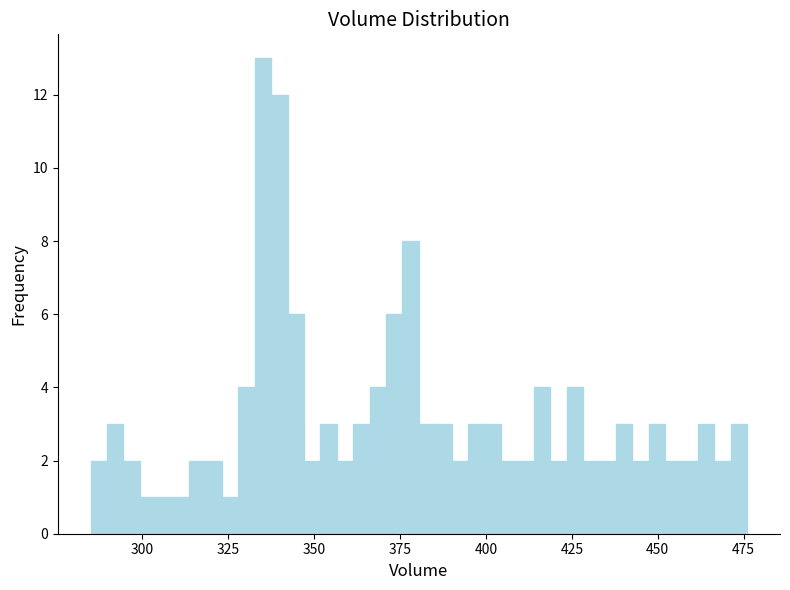

Around what value on the x-axis is the tallest bar? Give the approximate position of its centre, as read against the axis.

335